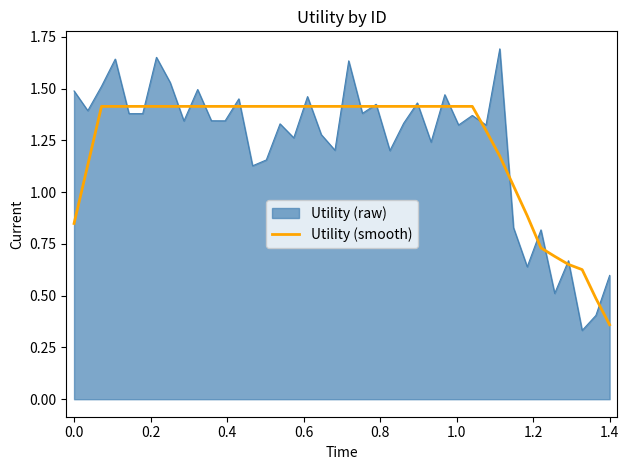

Which series has the largest range (max minus min)?

Utility (raw)